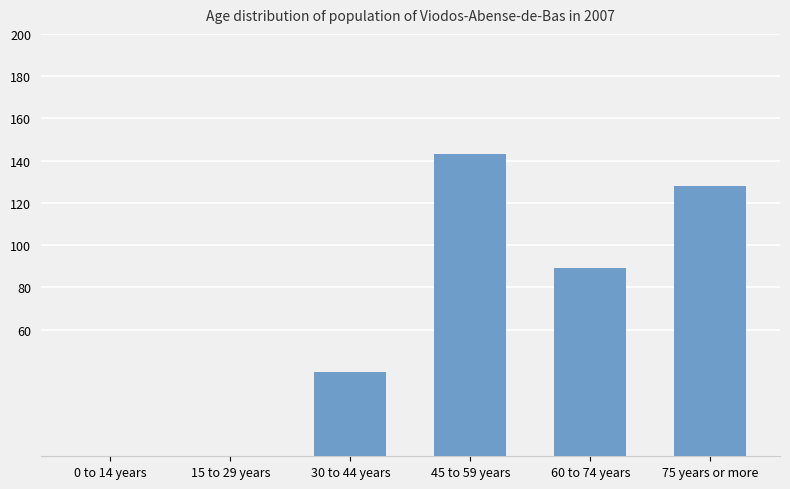

How many series are shown in this chart?

1